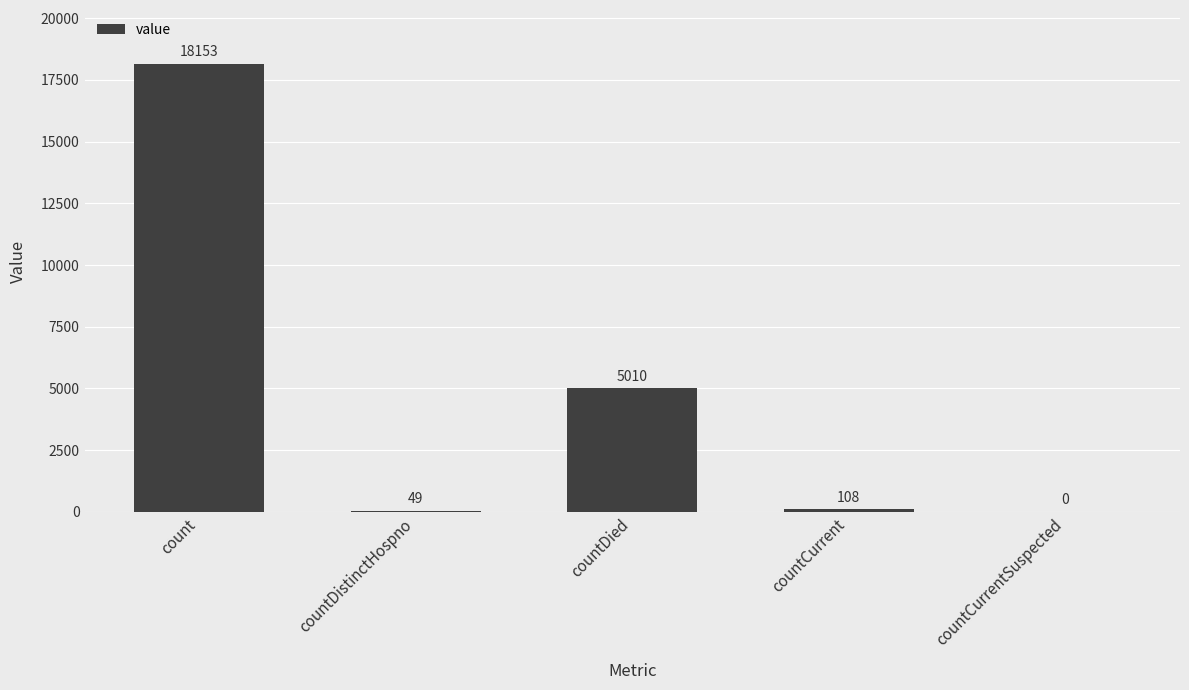

How many series are shown in this chart?

1